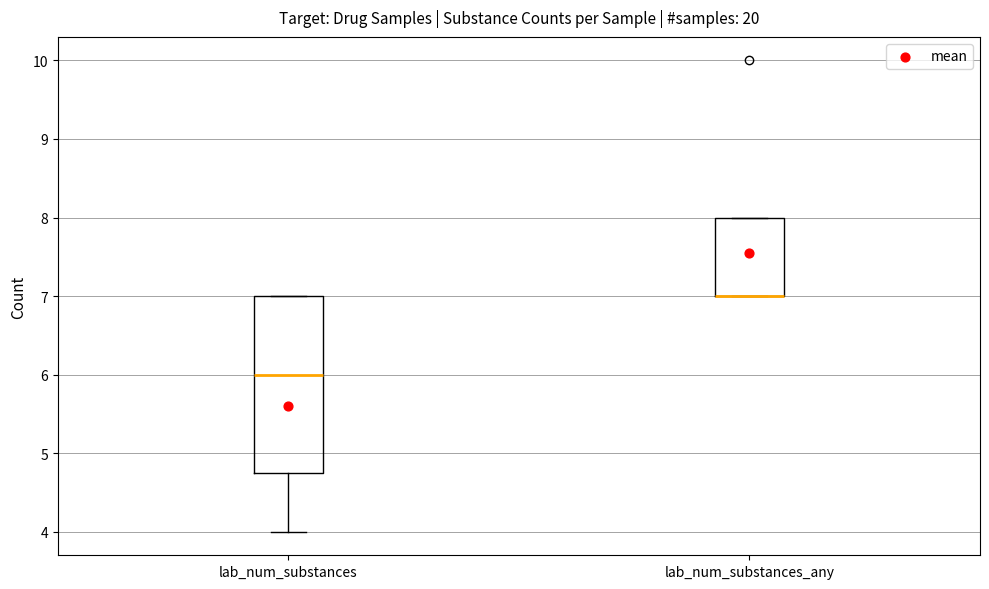

Reading left to right, read every box against the y-axis: the position of its median line, the range the box covers, and the ends of its whiskers. The values are not printed on the chart, so give them approximately, as read against the axis.

lab_num_substances: median 6.0, box 4.8 to 7.0, whiskers 4.0 to 7.0
lab_num_substances_any: median 7.0 (drawn on the box's lower edge), box 7.0 to 8.0, whiskers 7.0 to 8.0